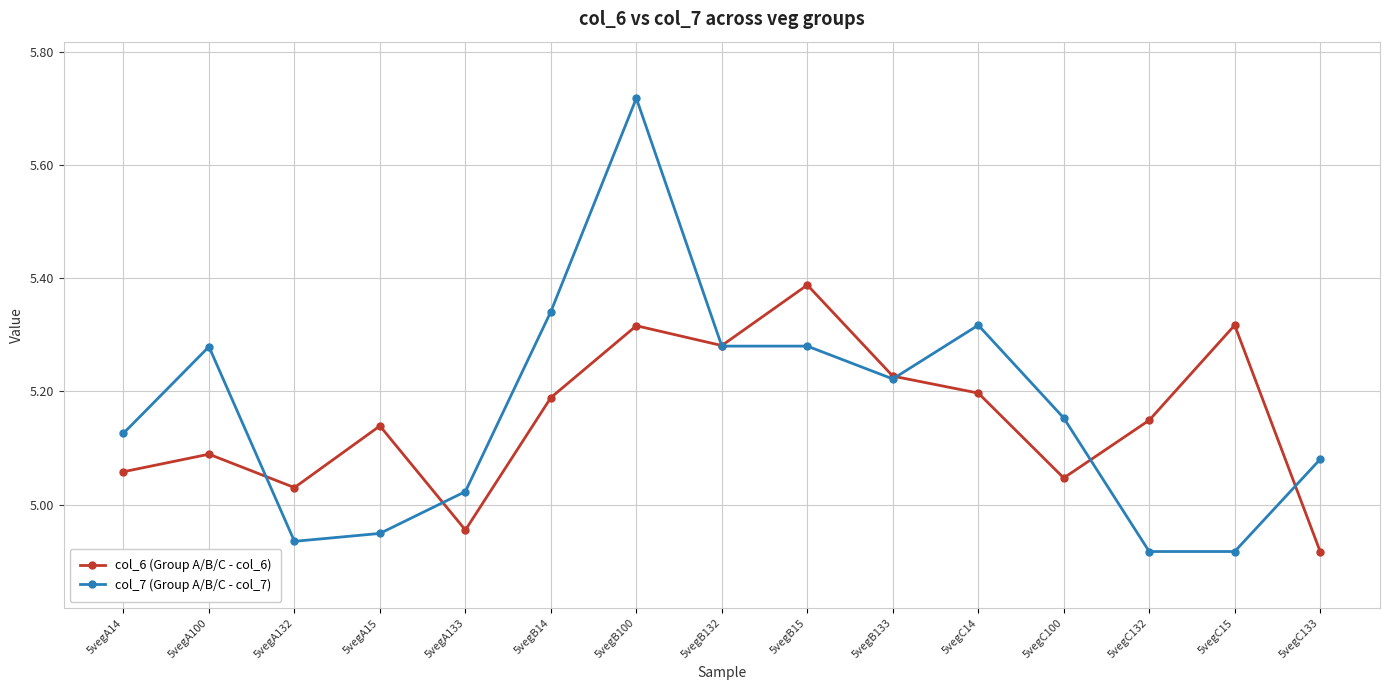

What is the sum of all col_6 (Group A/B/C - col_6) values?

77.3